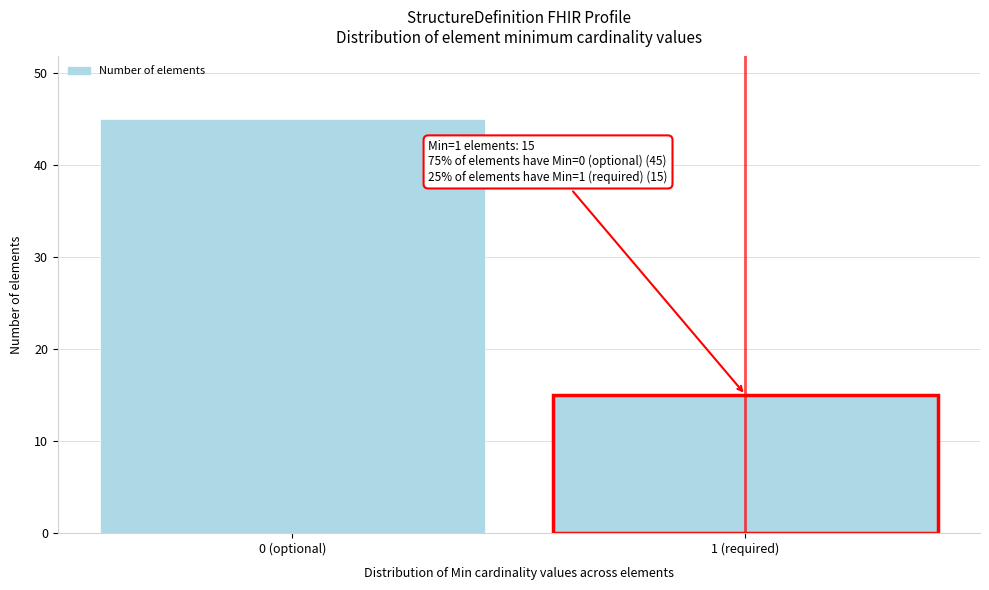

Reading left to right, list all the values displayed in this chart.

45	15